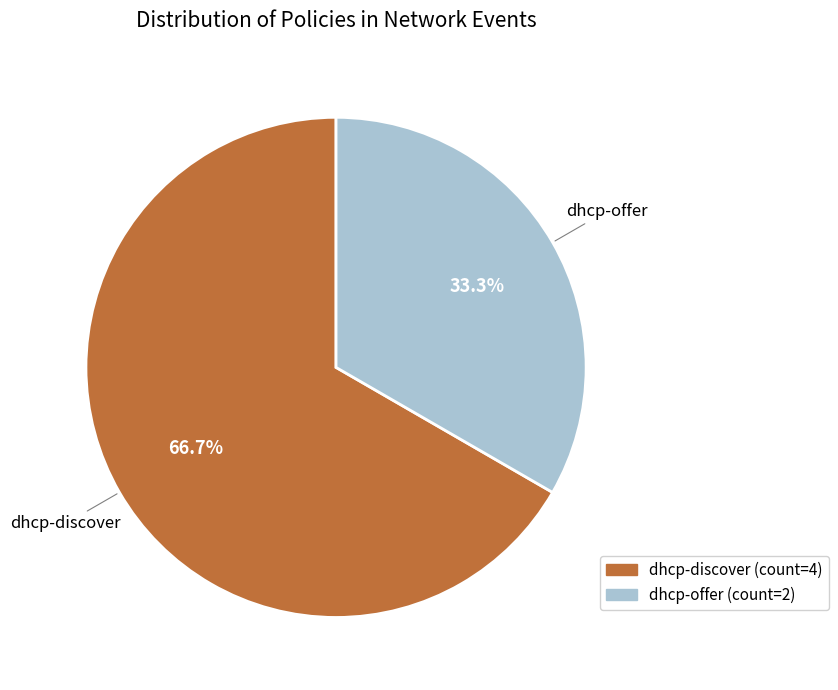

Does any single category account for the majority?

Yes